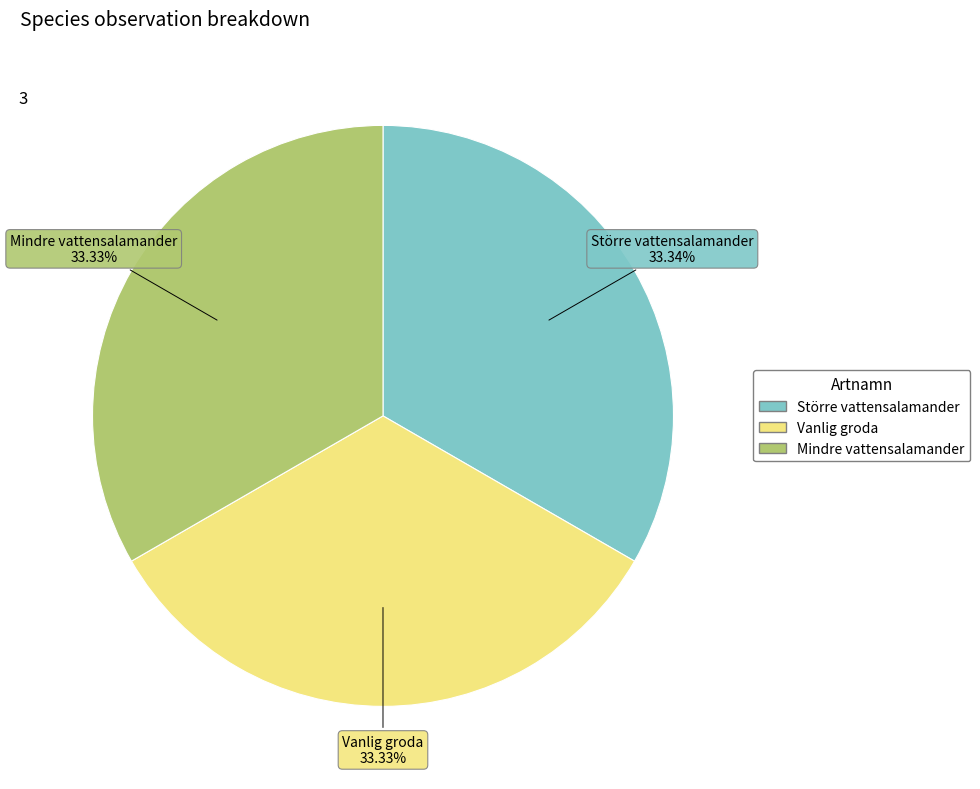

Is there a majority slice in this chart?

No